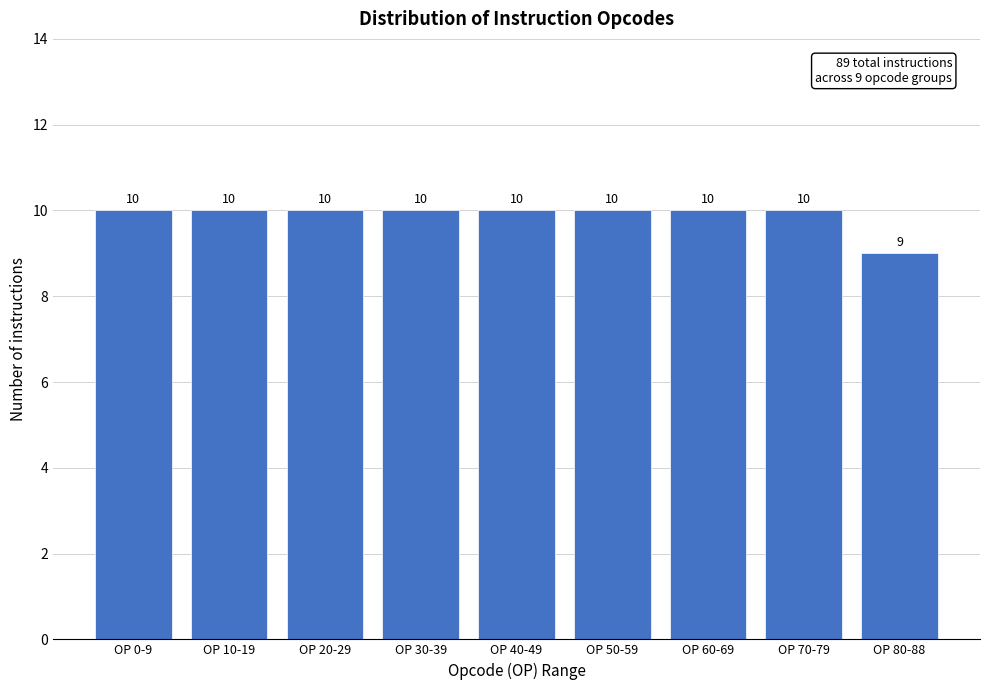

Reading left to right, what are all the values shown in this chart?

10	10	10	10	10	10	10	10	9